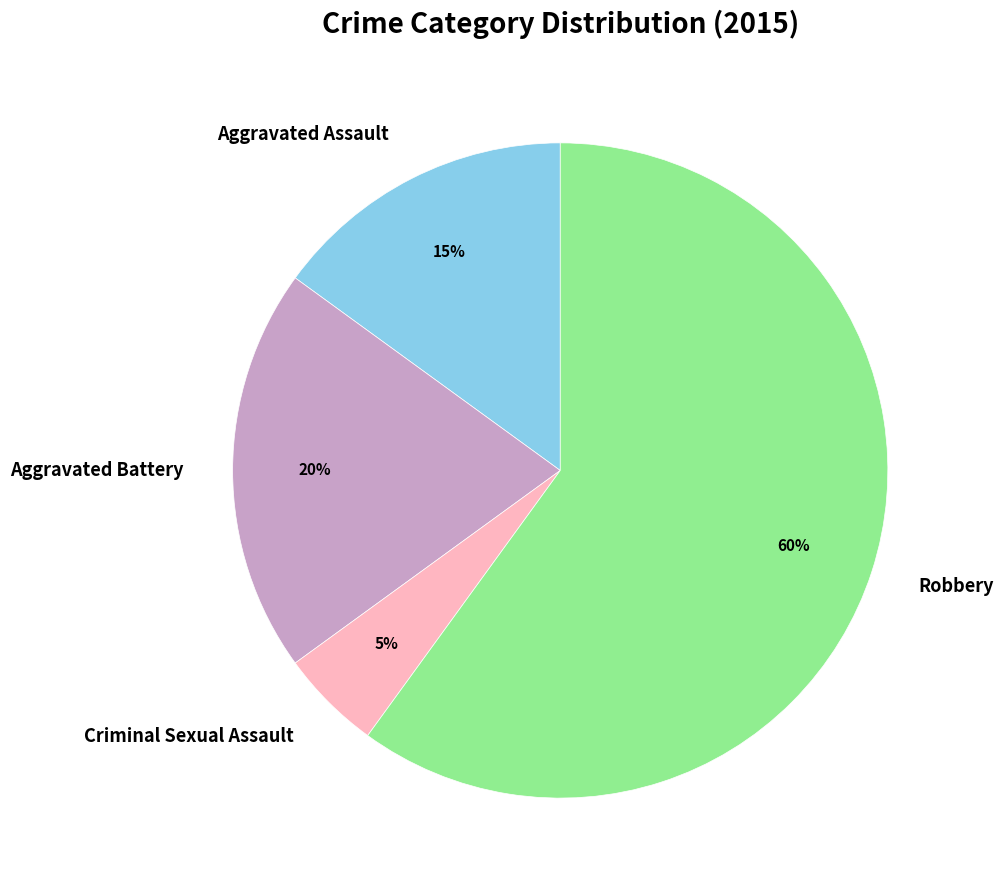

To the nearest percent, what portion does Aggravated Battery represent?

20%